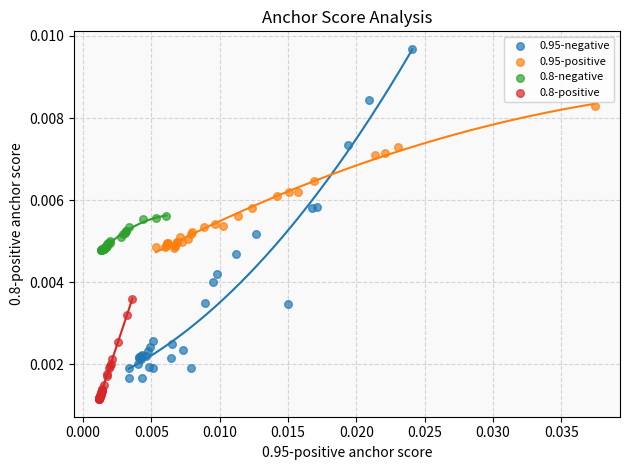

Which series has the widest spread of Y values?

0.95-negative